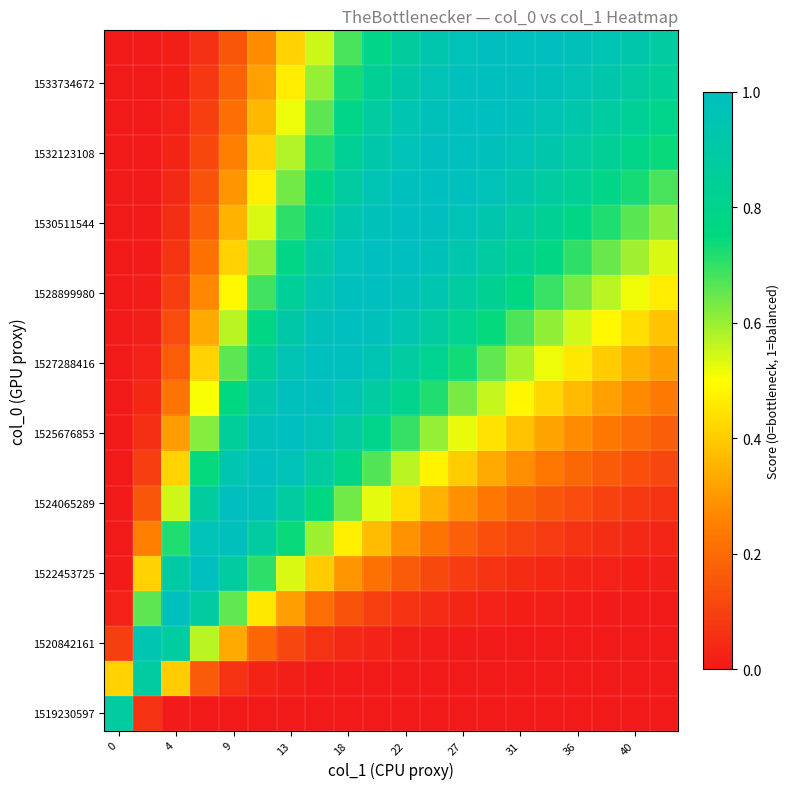

Count the number of categories in the chart.

20